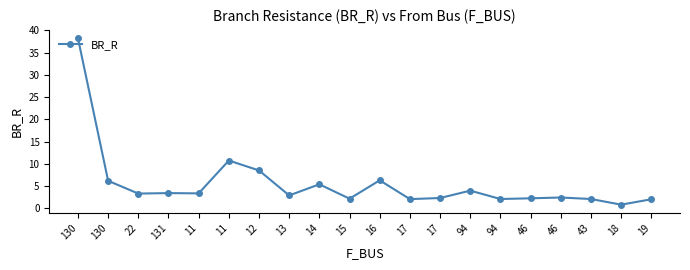

How many lines are shown in the chart?

1